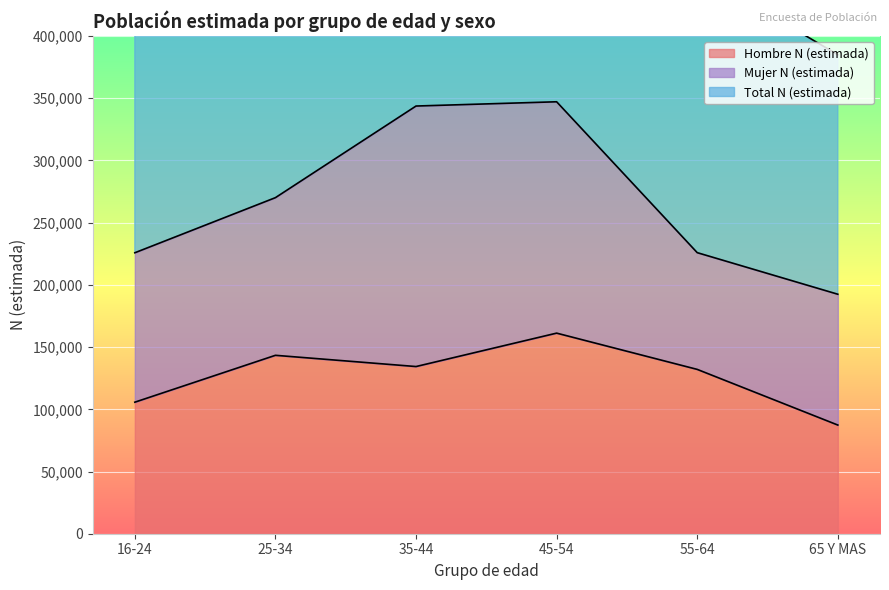

What is the label of the 1st point from the left?

16-24